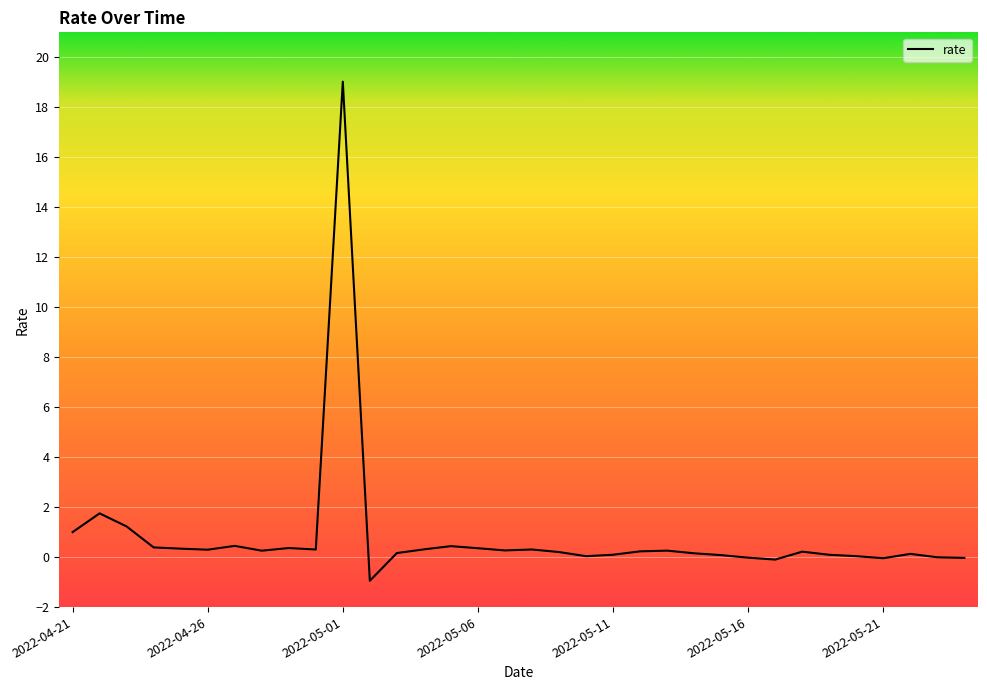

What is the difference between the maximum and minimum values?

20.0